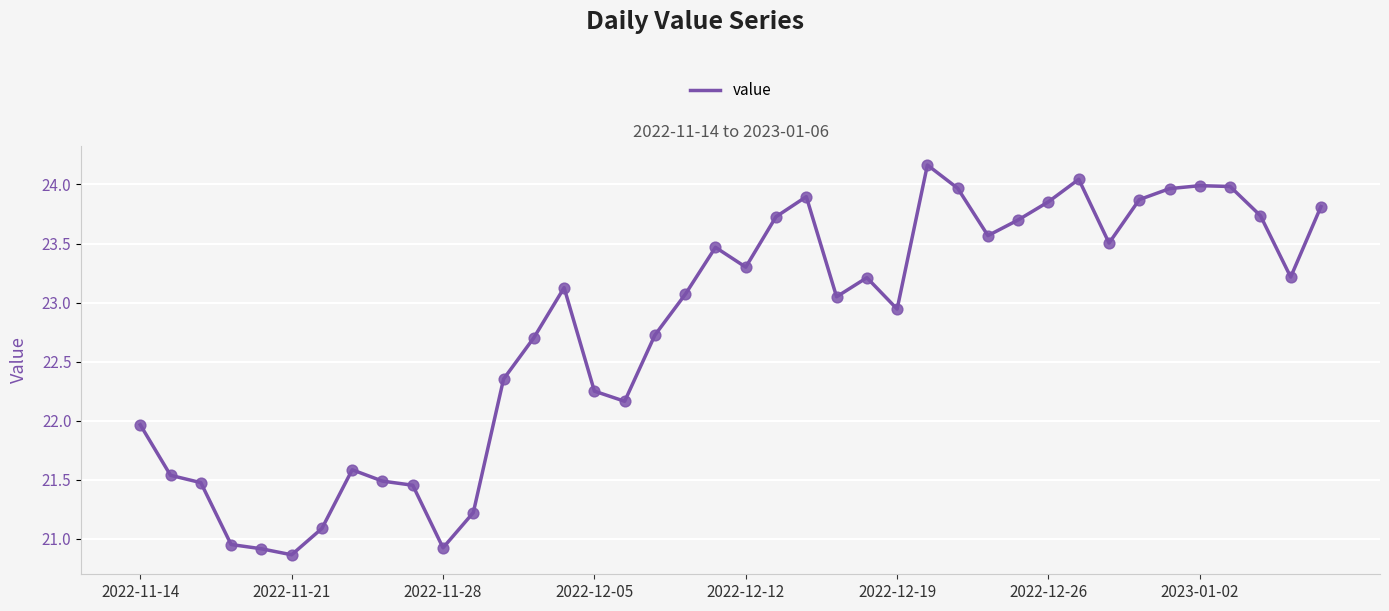

What is the smallest value displayed?

20.9